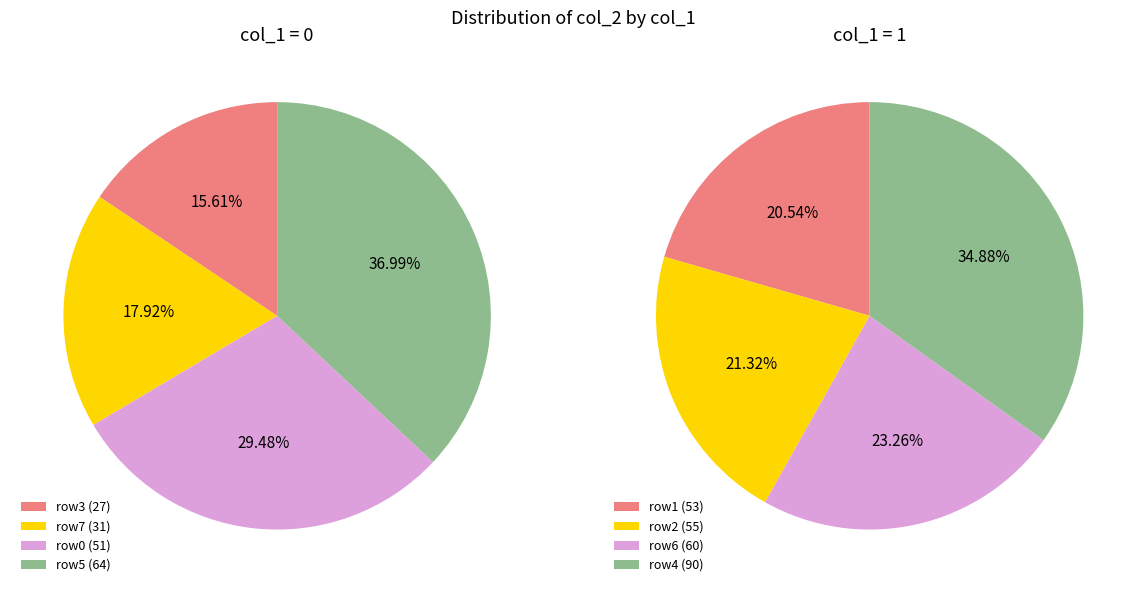

To the nearest percent, what is the difference between the largest and smallest slice percentages?

21%